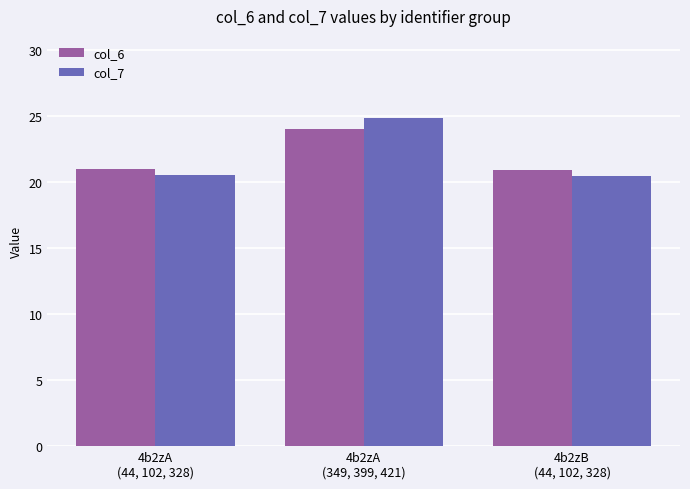

At how many categories does at least one series exceed 24?

1